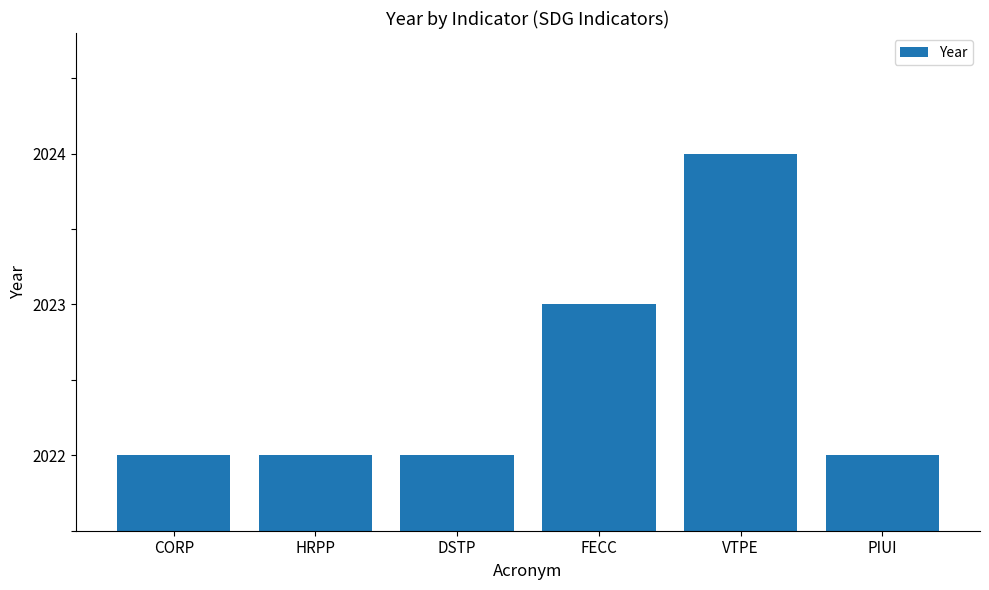

Reading left to right, what are all the values shown in this chart?

CORP=2022	HRPP=2022	DSTP=2022	FECC=2023	VTPE=2024	PIUI=2022